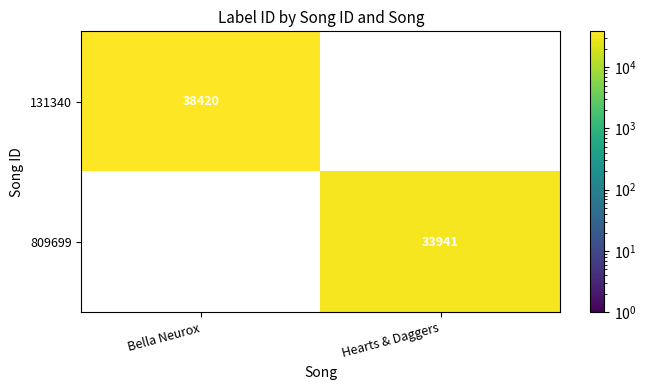

The value of 809699 at Hearts & Daggers is 51645. True or false?

False